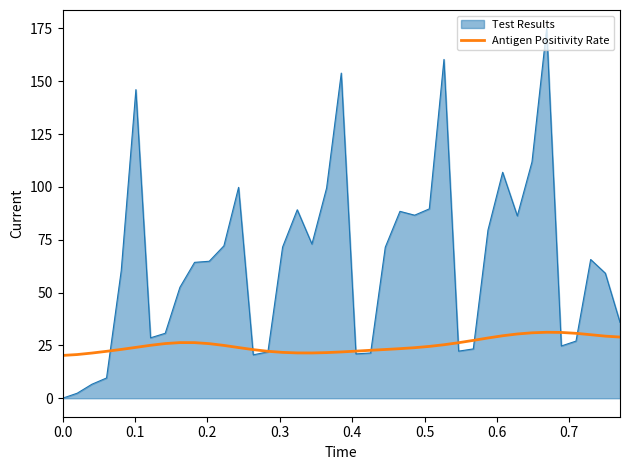

Which series has the largest range (max minus min)?

Test Results